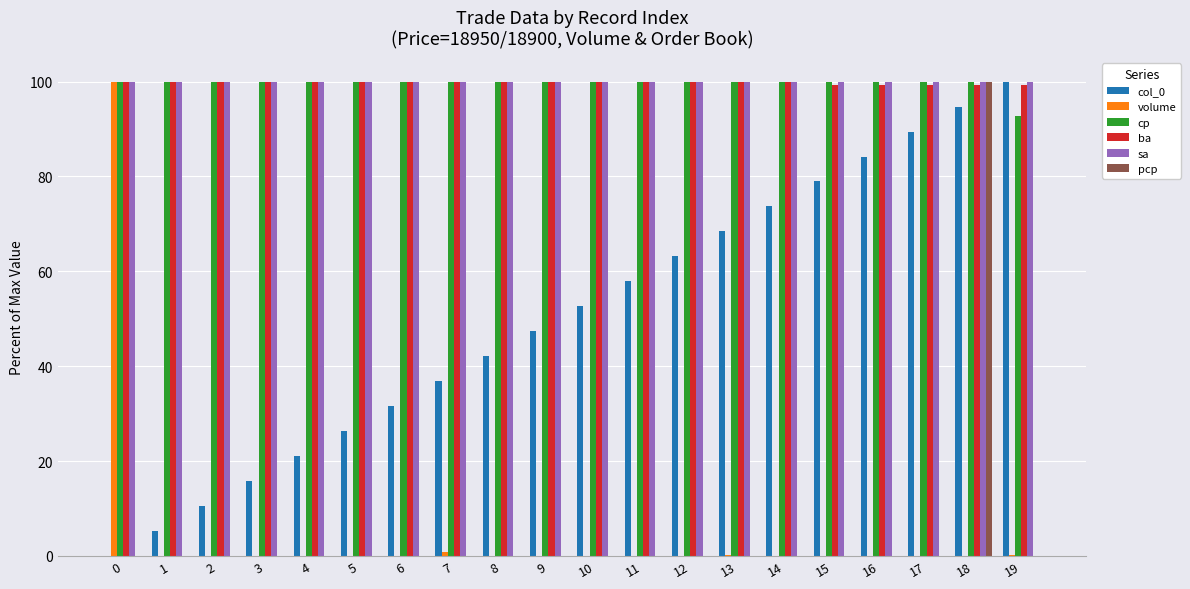

Does the chart contain stacked bars?

No